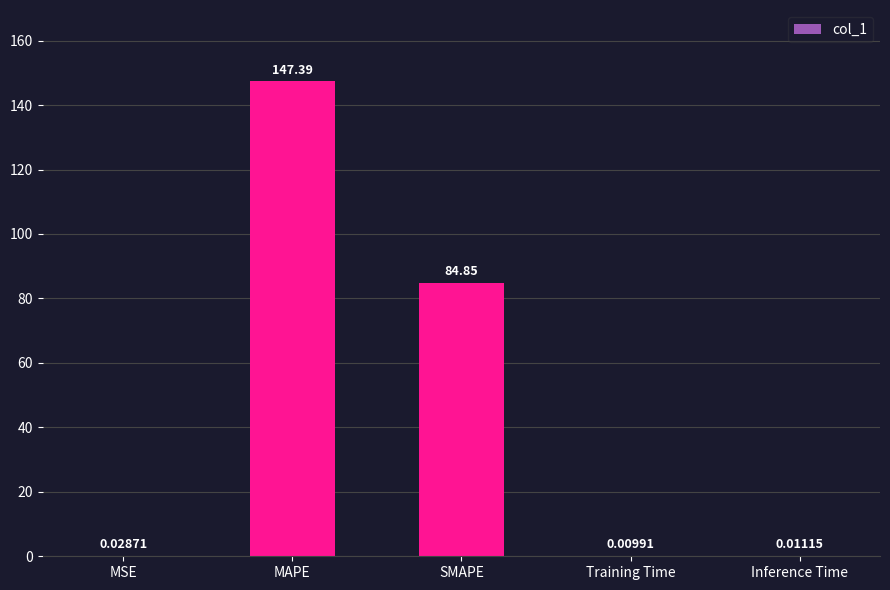

At which category does the chart reach its peak across all series?

MAPE